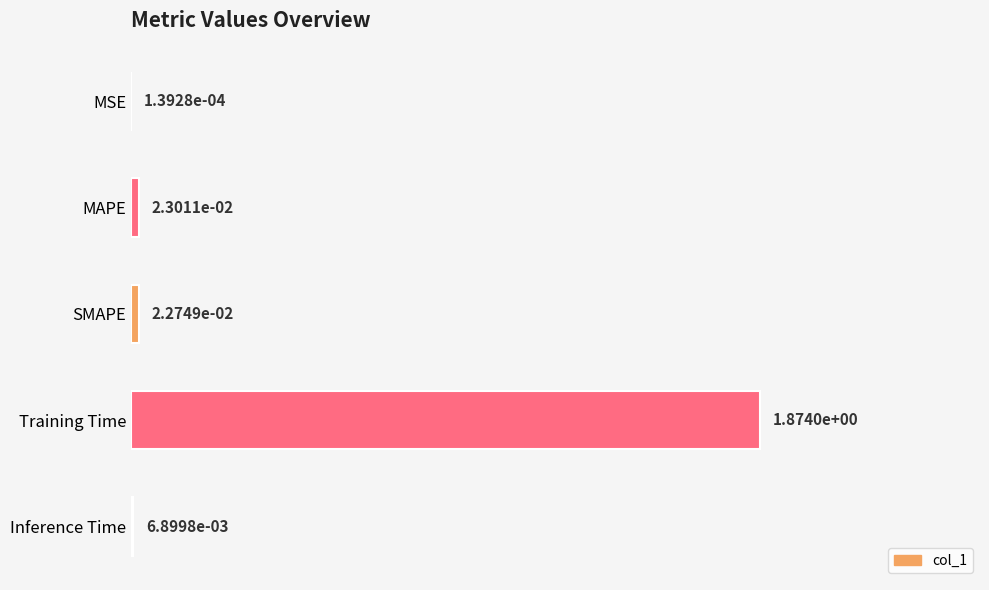

The value at Training Time is 2.9. True or false?

False